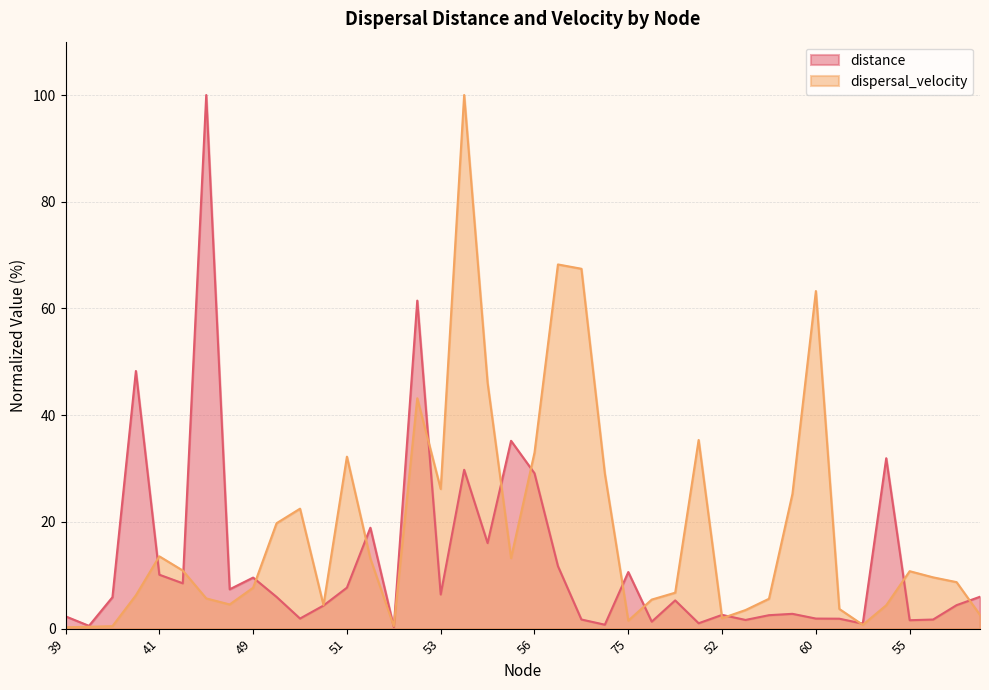

How many interior local peaks does the dispersal_velocity series have?

9